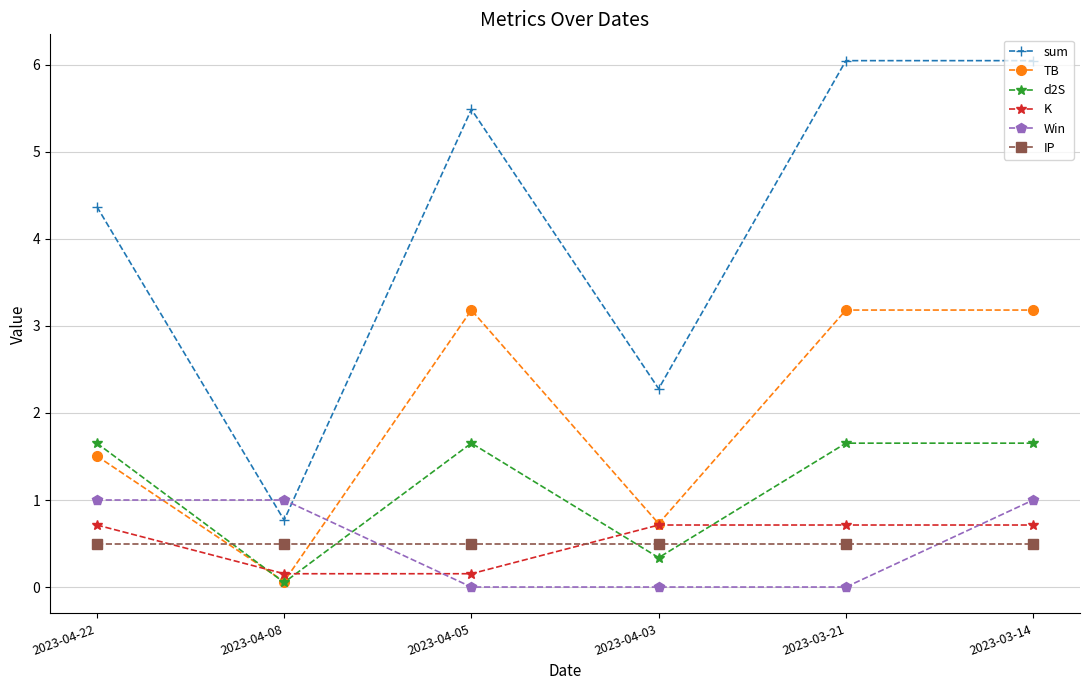

Reading left to right, what are all the values shown in this chart?

sum: 2023-04-22=4.4	2023-04-08=0.8	2023-04-05=5.5	2023-04-03=2.3	2023-03-21=6.0	2023-03-14=6.0
TB: 2023-04-22=1.5	2023-04-08=0.1	2023-04-05=3.2	2023-04-03=0.7	2023-03-21=3.2	2023-03-14=3.2
d2S: 2023-04-22=1.7	2023-04-08=0.1	2023-04-05=1.7	2023-04-03=0.3	2023-03-21=1.7	2023-03-14=1.7
K: 2023-04-22=0.7	2023-04-08=0.2	2023-04-05=0.2	2023-04-03=0.7	2023-03-21=0.7	2023-03-14=0.7
Win: 2023-04-22=1.0	2023-04-08=1.0	2023-04-05=0.0	2023-04-03=0.0	2023-03-21=0.0	2023-03-14=1.0
IP: 2023-04-22=0.5	2023-04-08=0.5	2023-04-05=0.5	2023-04-03=0.5	2023-03-21=0.5	2023-03-14=0.5